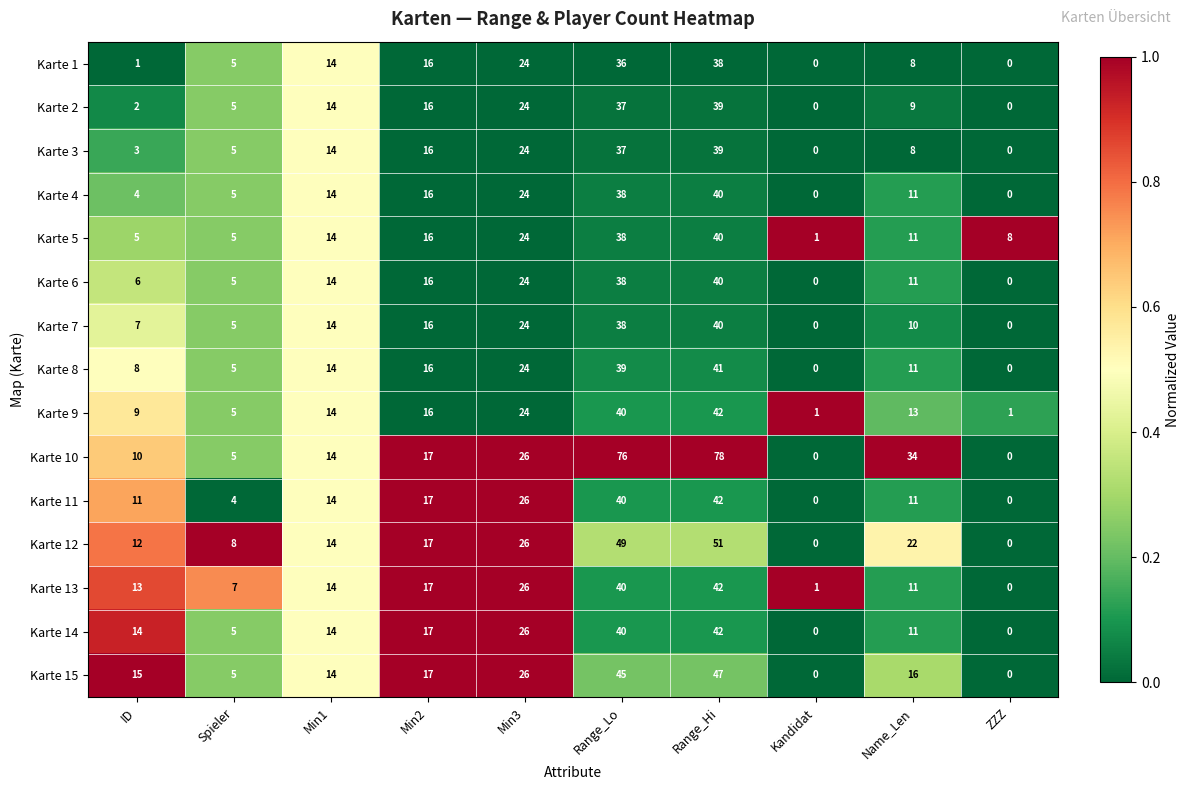

Is it true that Karte 10 equals 43 at Kandidat?

False